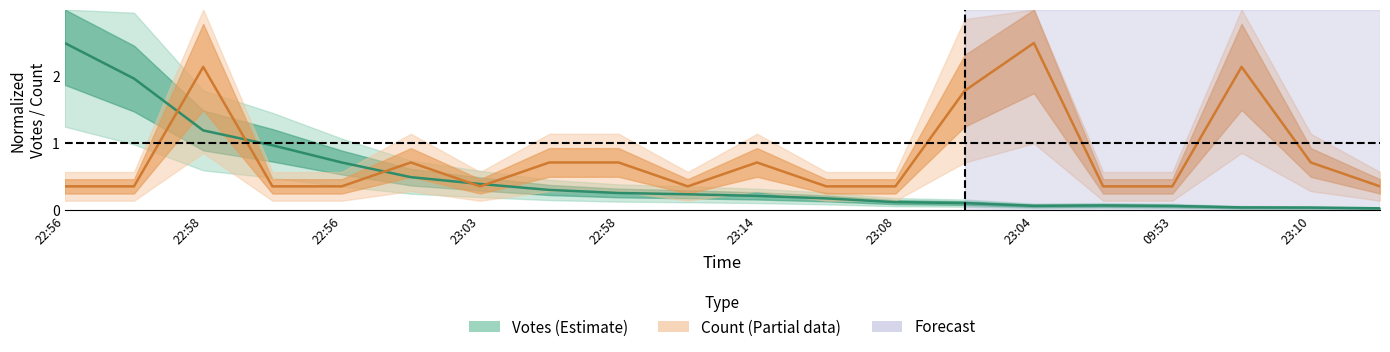

What is the label of the 6th point from the right?

23:04